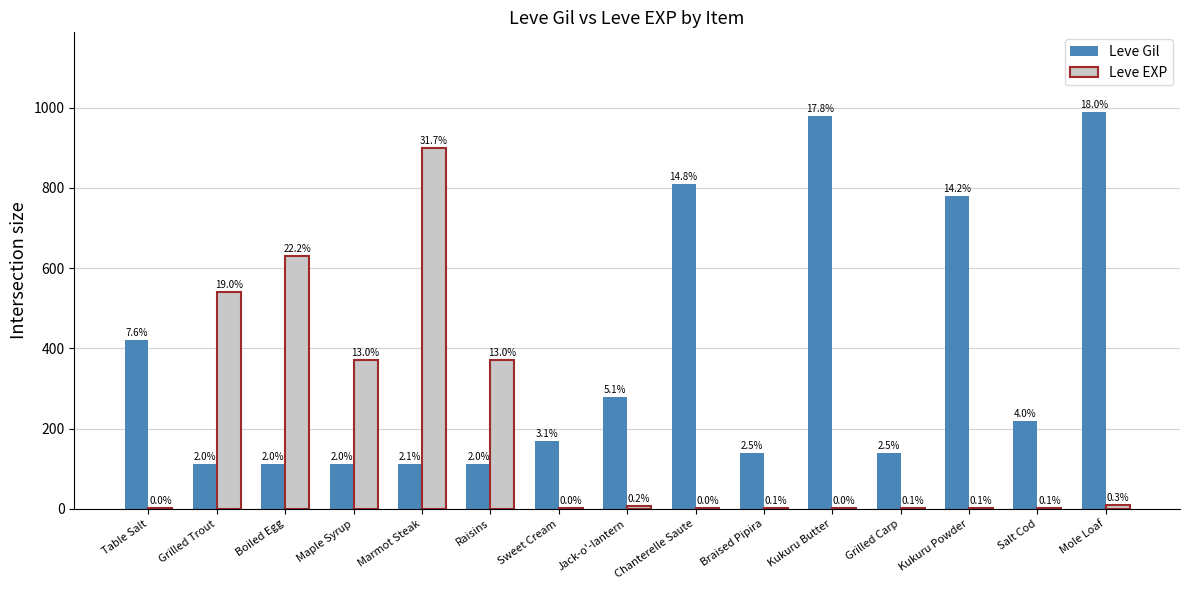

Rank the categories by Leve EXP value from highest to lowest.

Marmot Steak, Boiled Egg, Grilled Trout, Maple Syrup, Raisins, Mole Loaf, Jack-o'-lantern, Grilled Carp, Kukuru Powder, Salt Cod, Braised Pipira, Table Salt, Sweet Cream, Chanterelle Saute, Kukuru Butter